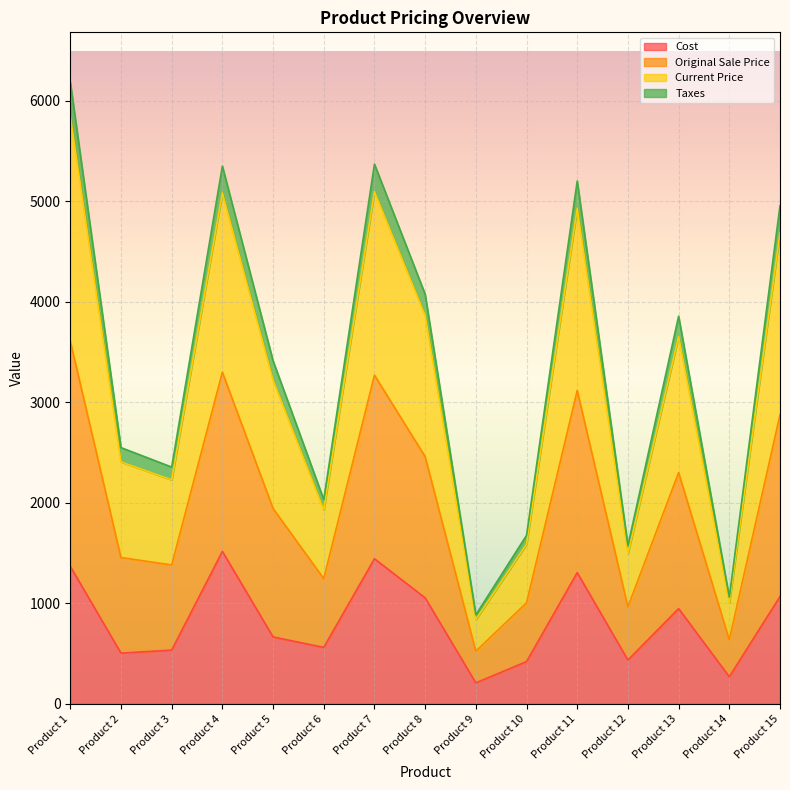

At which category is the sum across all series the highest?

Product 1